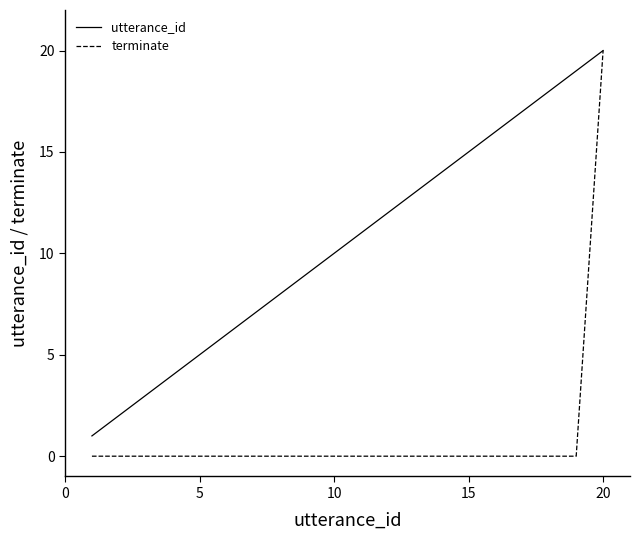

Which series has the largest range (max minus min)?

terminate